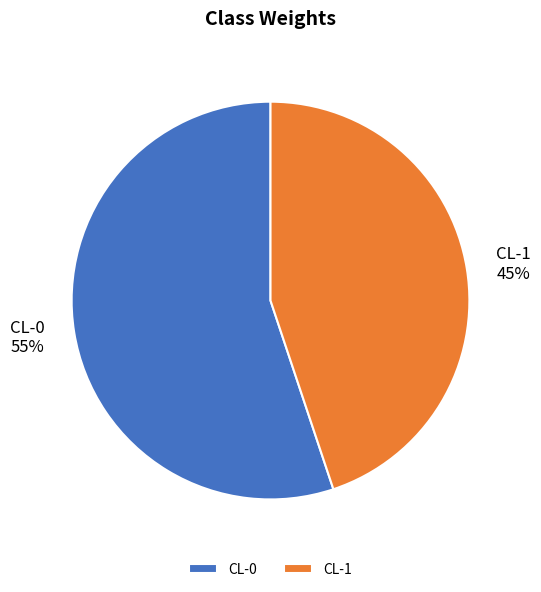

What percentage is the CL-0 slice, to the nearest percent?

55%